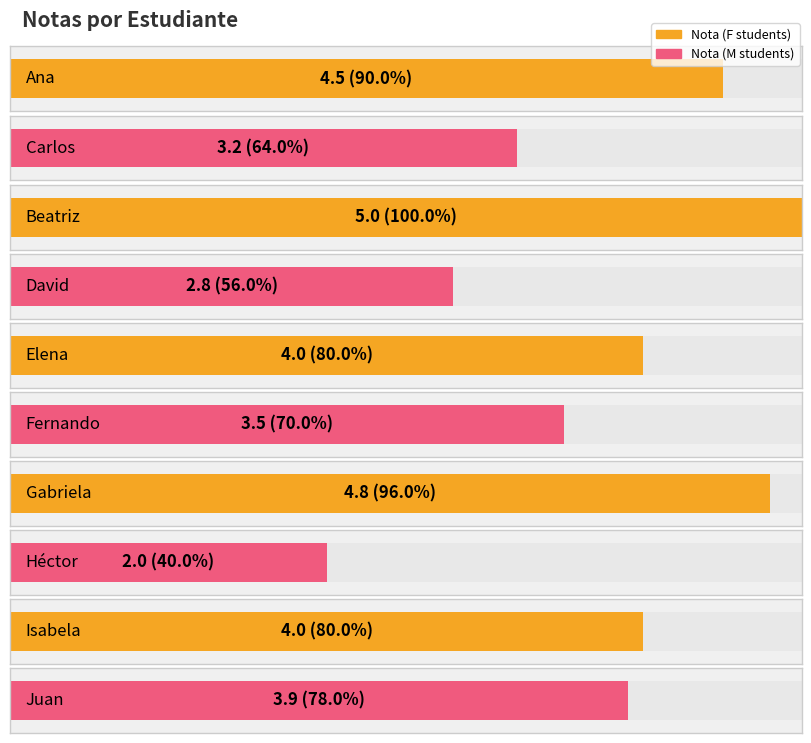

What is the minimum value shown in the chart?

2.0